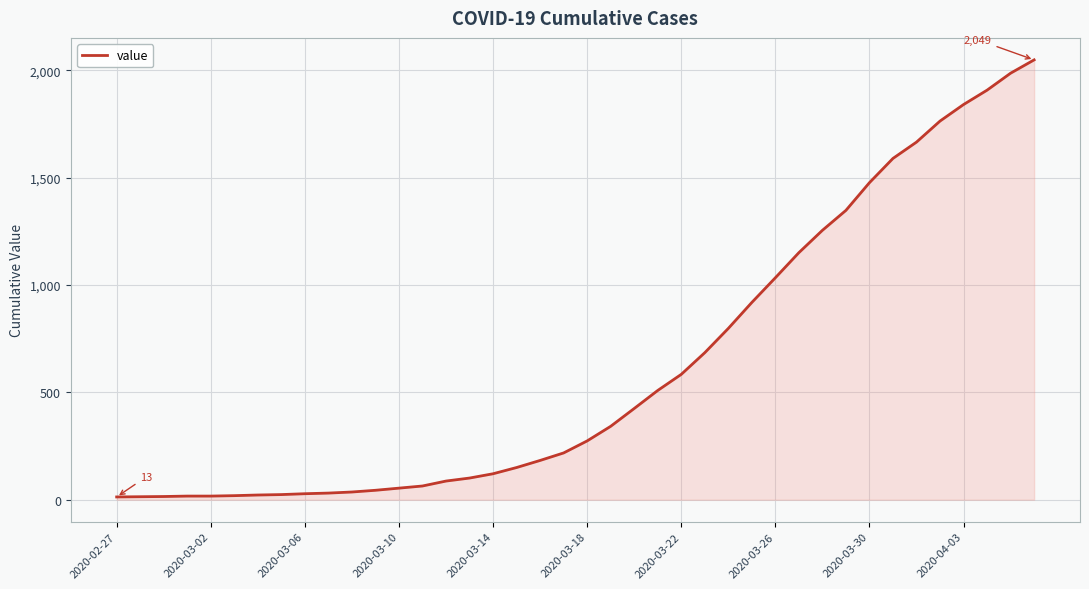

What is the maximum value shown in the chart?

2049